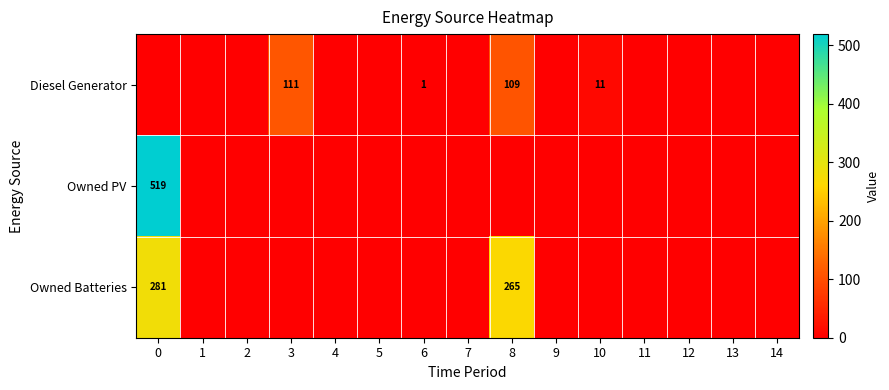

The value of Diesel Generator at 3 is 177. True or false?

False